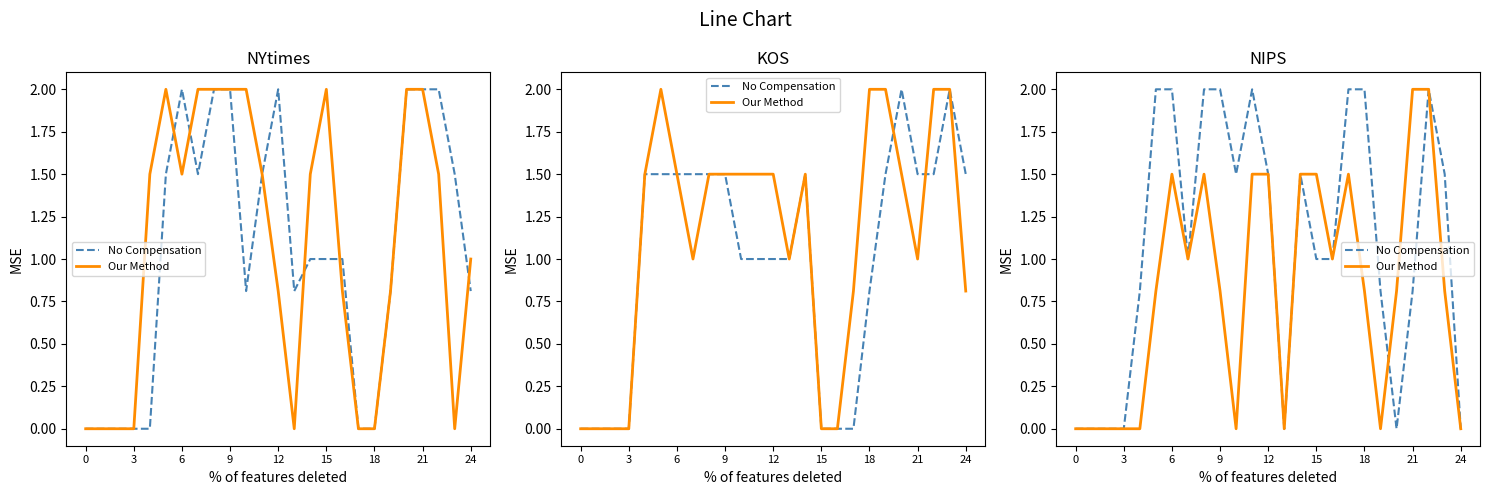

Which series ends up on top after the final intersection of No Compensation and Our Method?

Our Method